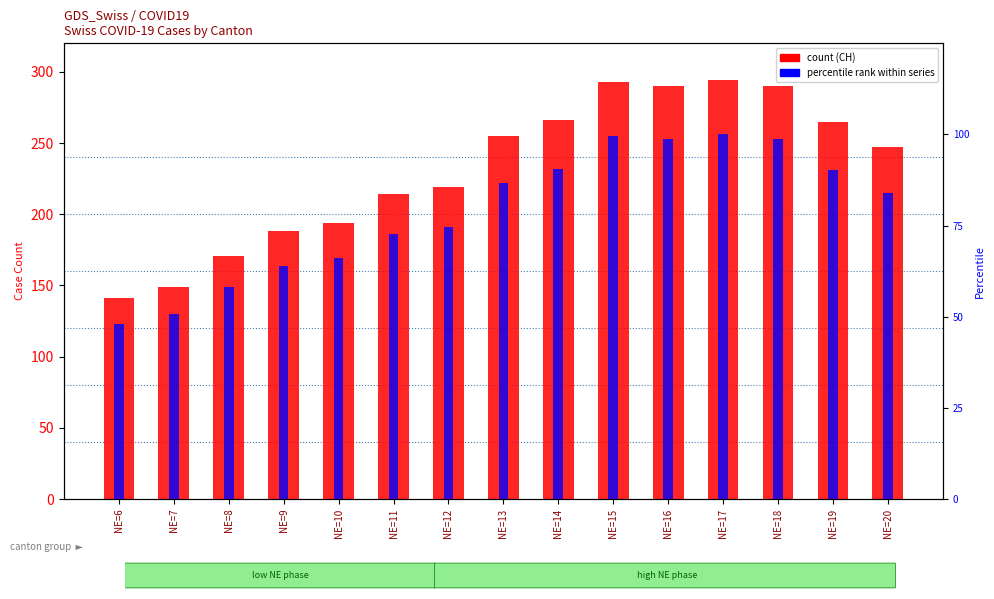

What is the difference between the second highest and minimum values in the CH (count) series?

152.0